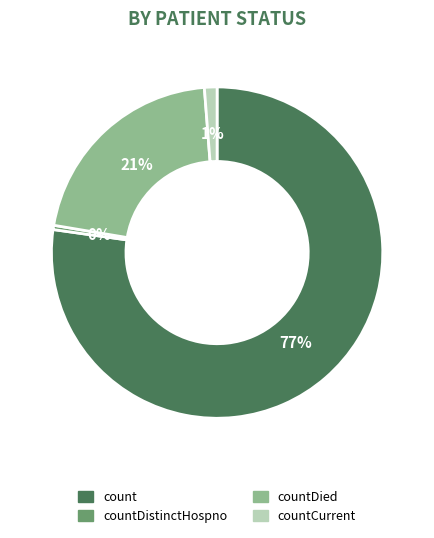

Does any single category account for the majority?

Yes